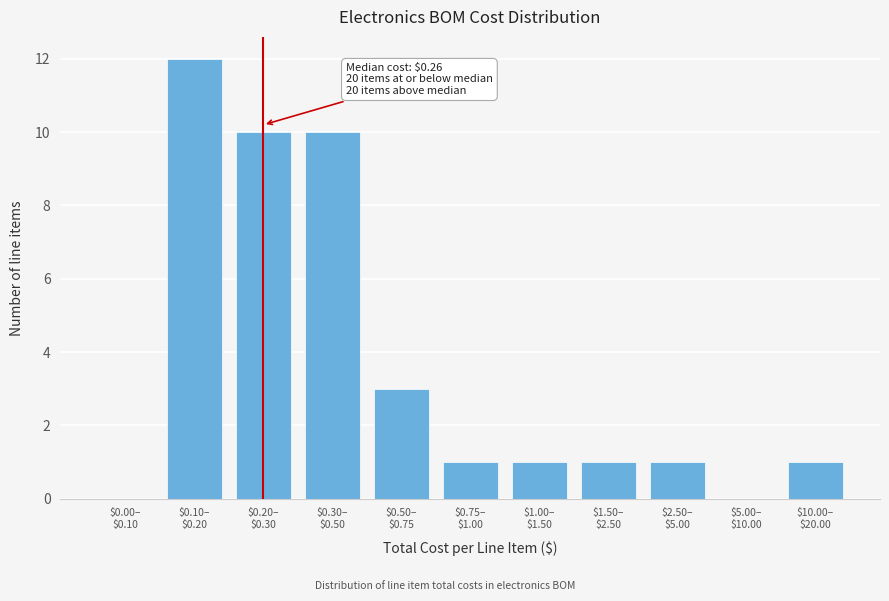

What is the maximum value shown in the chart?

12